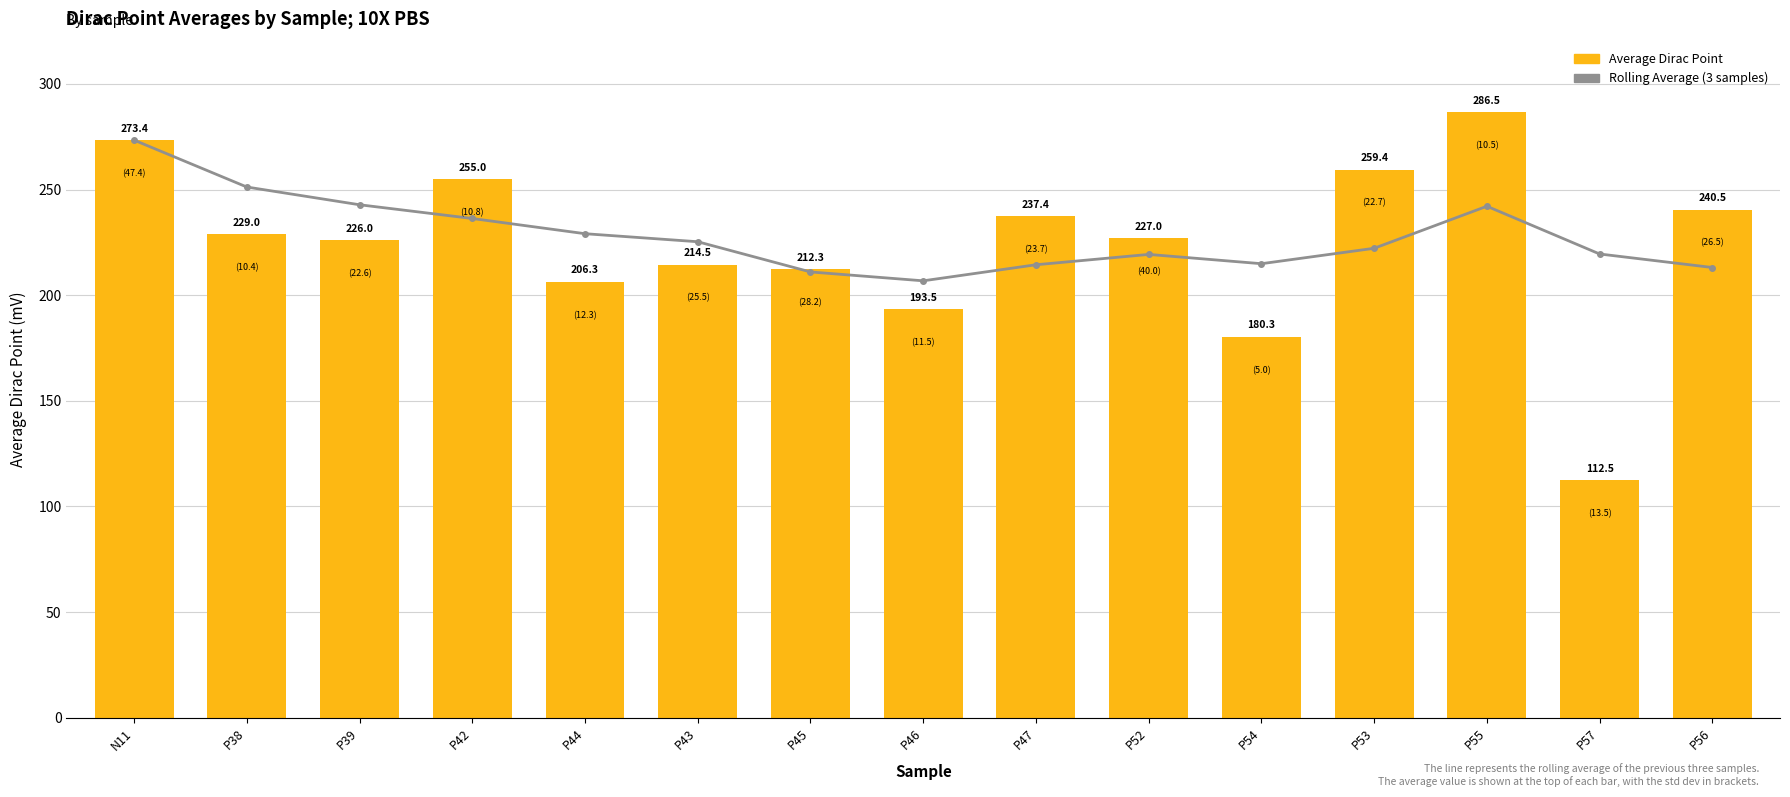

Which series changed the most between P39 and P57?

Average Dirac Point